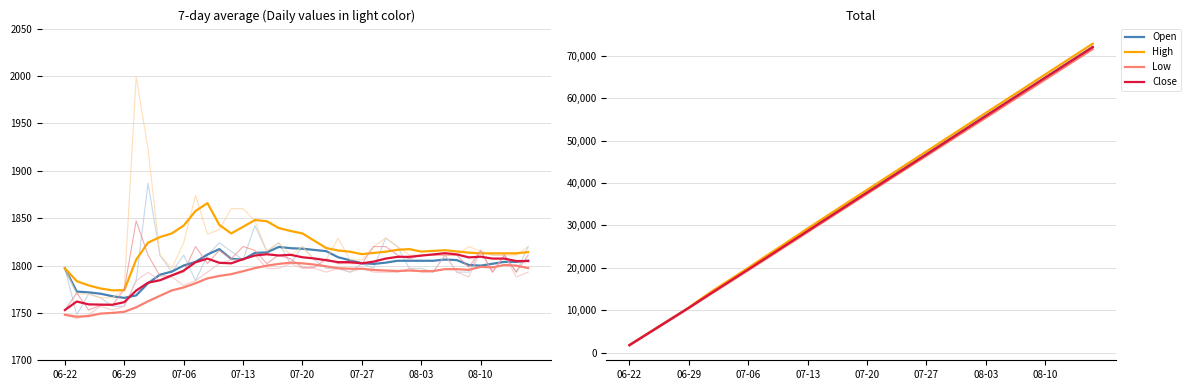

True or false: Low has a value of 28426 at 07-13.

True